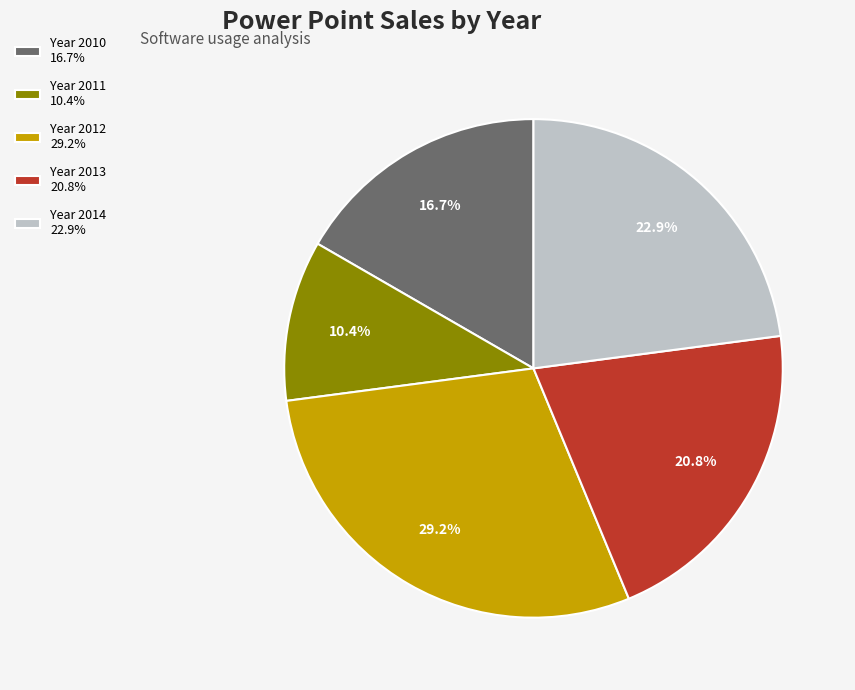

To the nearest percent, what is the average slice percentage?

20%